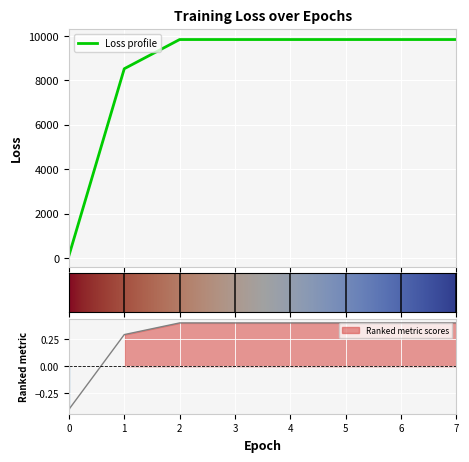

How many data points does each series have?

8